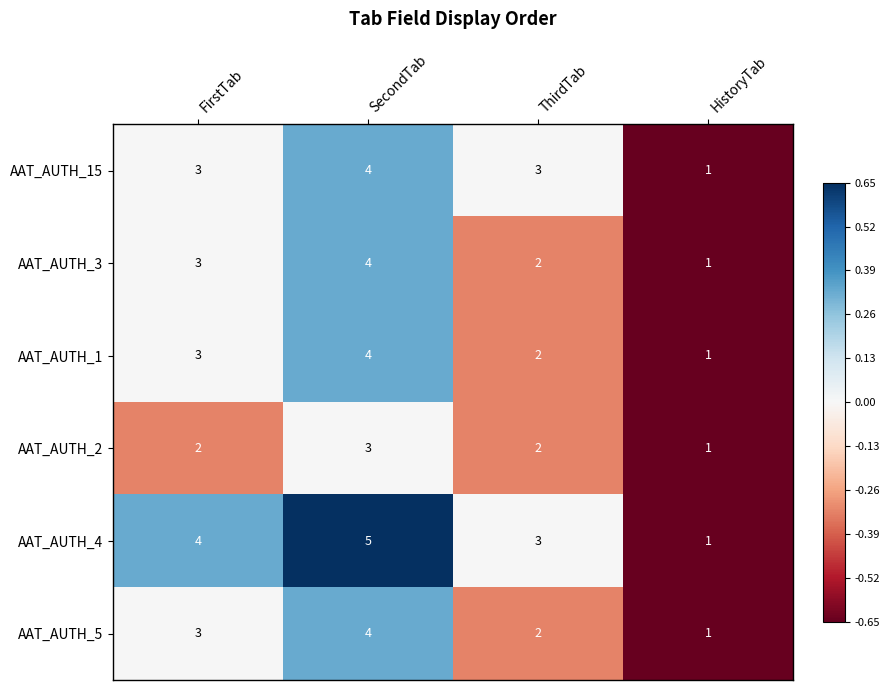

The AAT_AUTH_4 series shows 1 at HistoryTab. True or false?

True